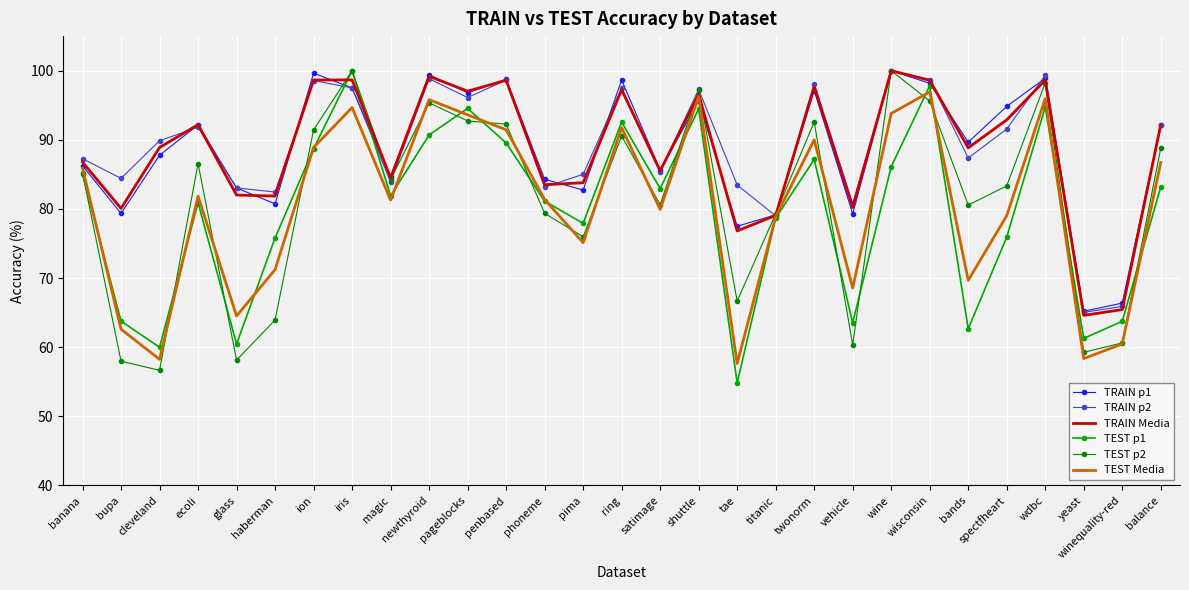

At bupa, list the series in order from largest to smallest.

TRAIN p2, TRAIN Media, TRAIN p1, TEST p1, TEST Media, TEST p2